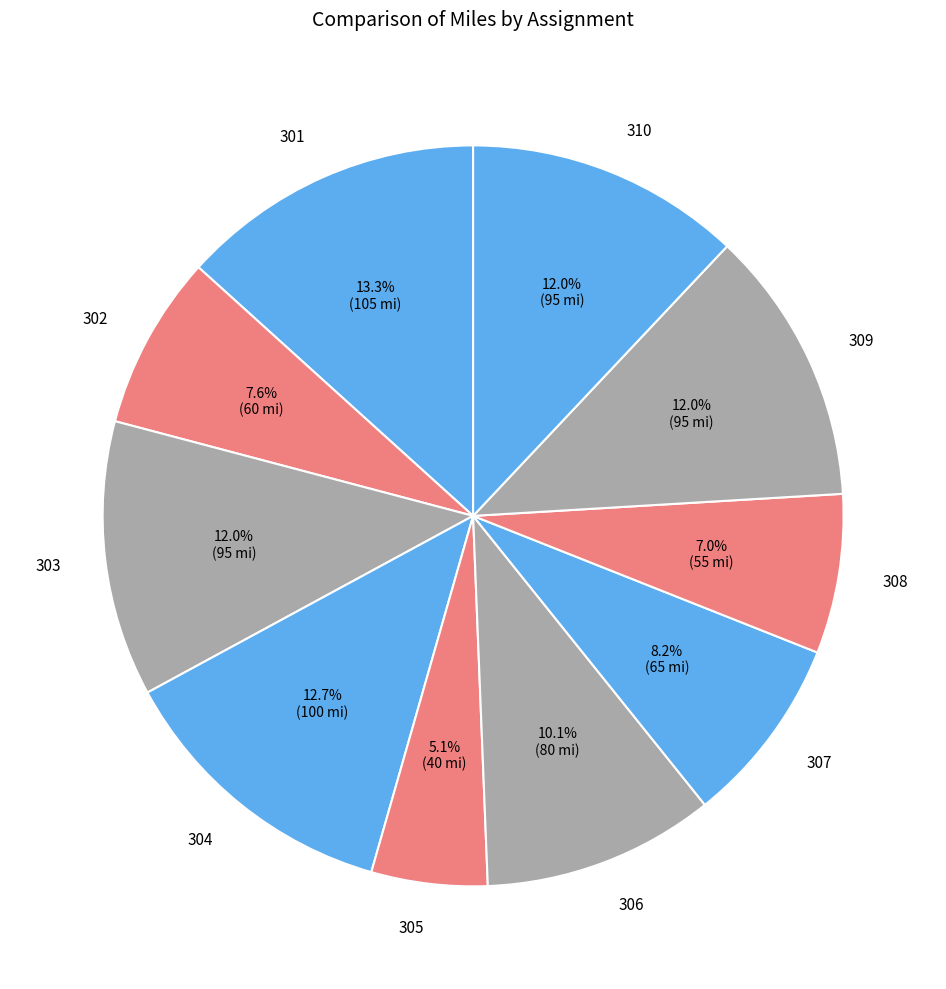

Approximately how many times larger is the value at 308 compared to 309?

0.6